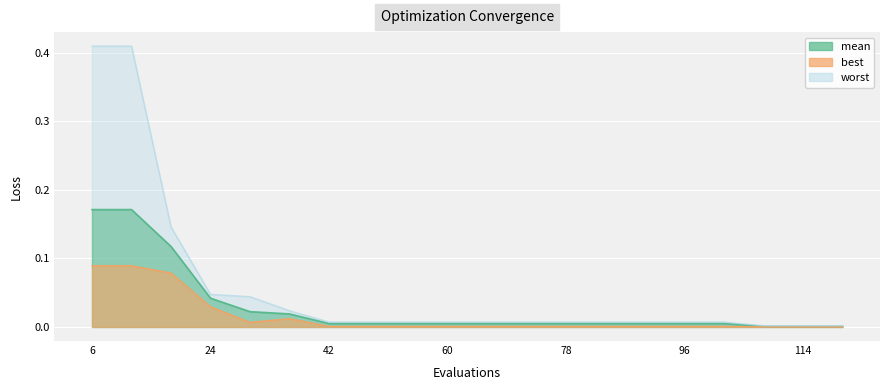

True or false: best and mean intersect in this chart.

False